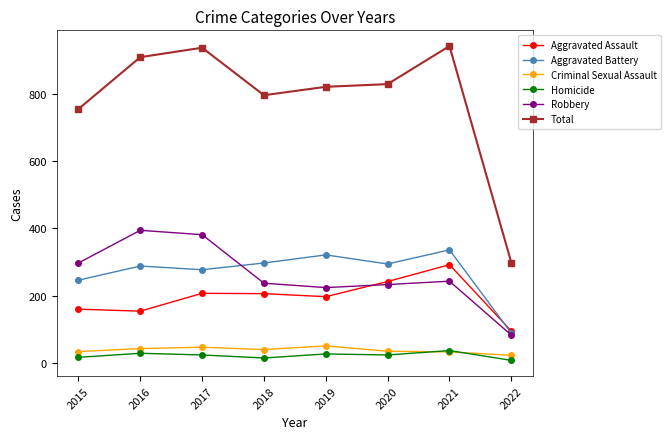

What is the total value across all series at 2016?

1816